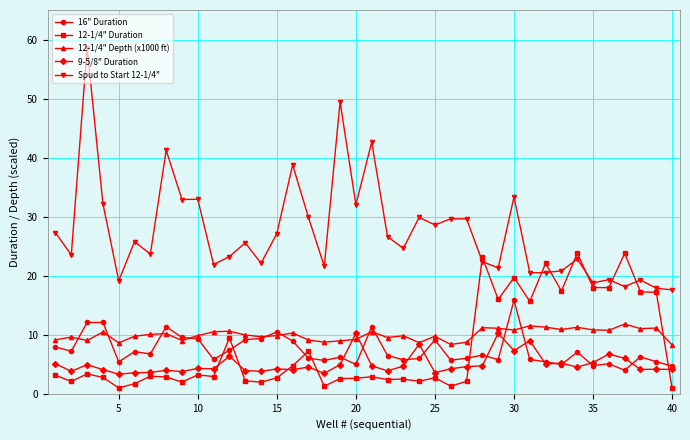

Which series has the largest range (max minus min)?

Spud to Start 12-1/4"